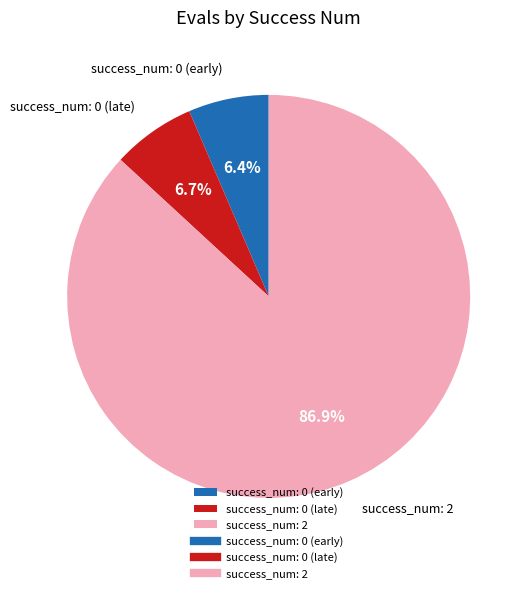

What portion of the pie excludes success_num: 2?

13.1%